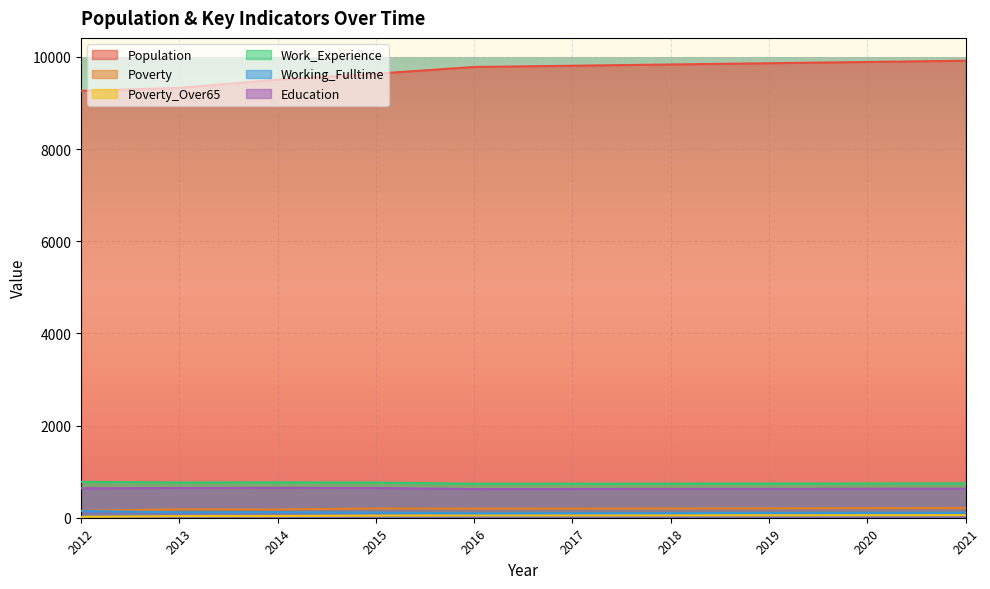

Where is the first local minimum for Work_Experience?

2013